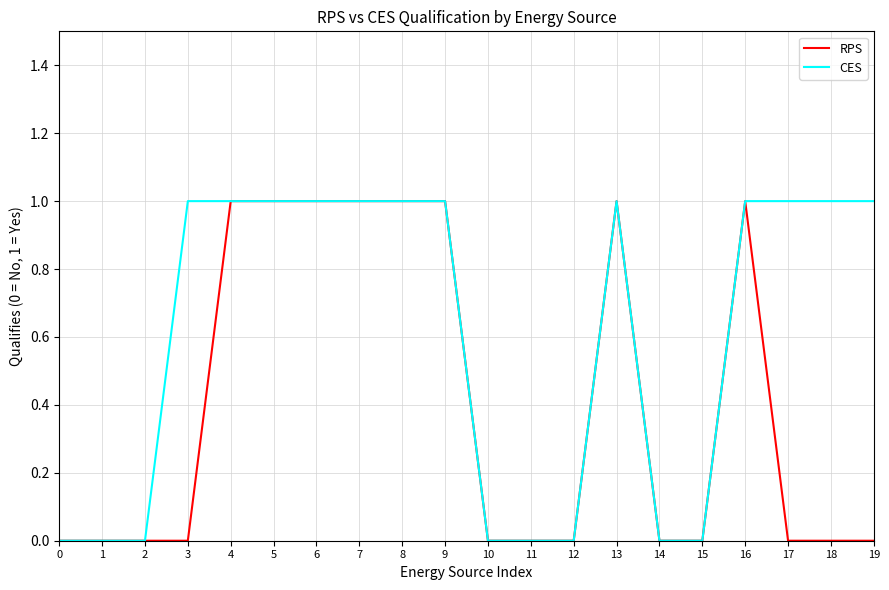

The value of RPS at 13 is 1. True or false?

True